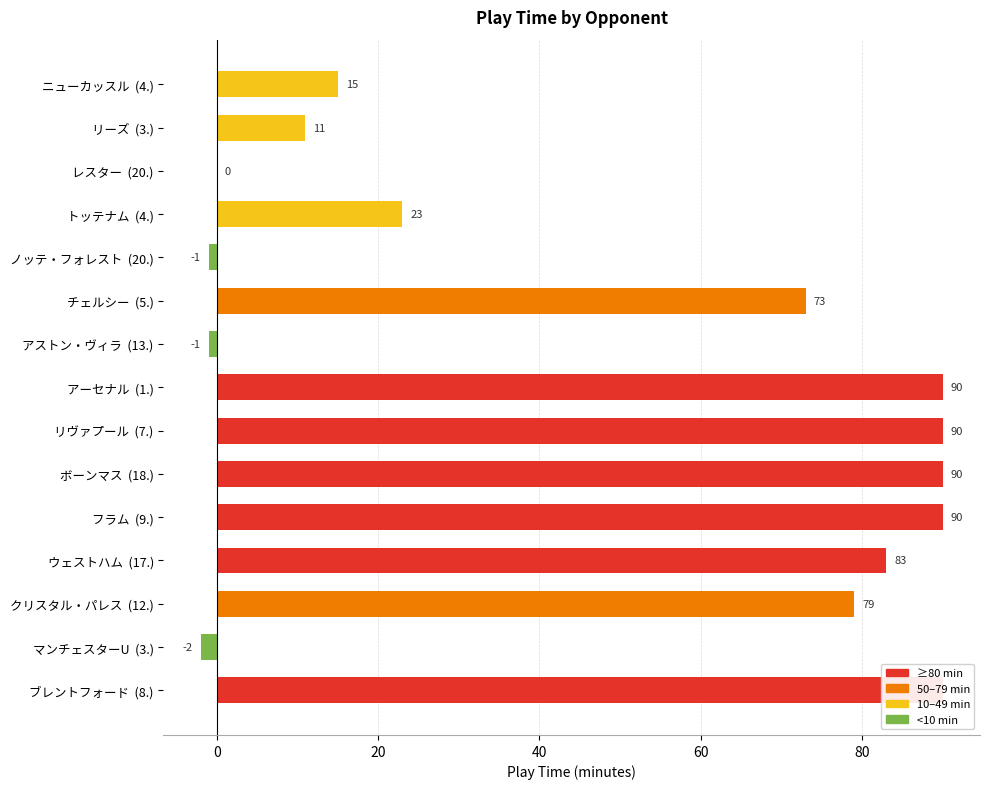

The chart shows a value of 32 at ウェストハム (17.). True or false?

False